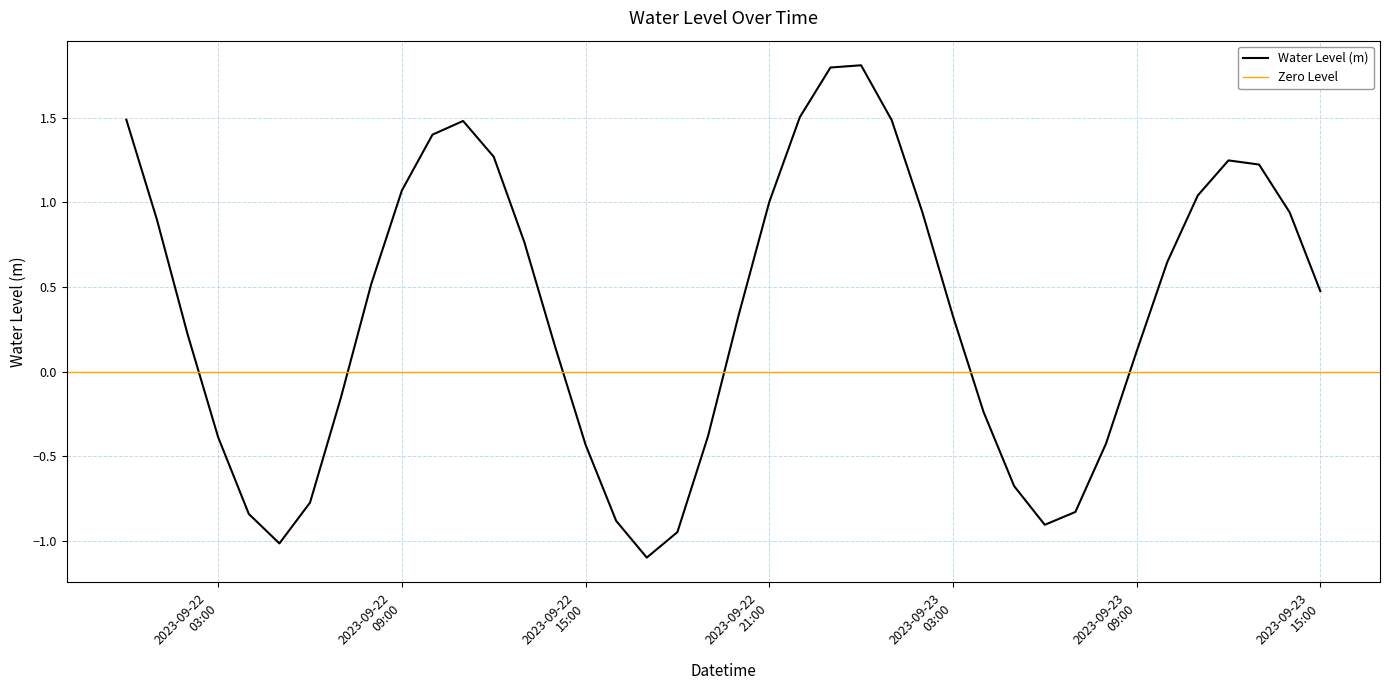

How many values are below 0?

15